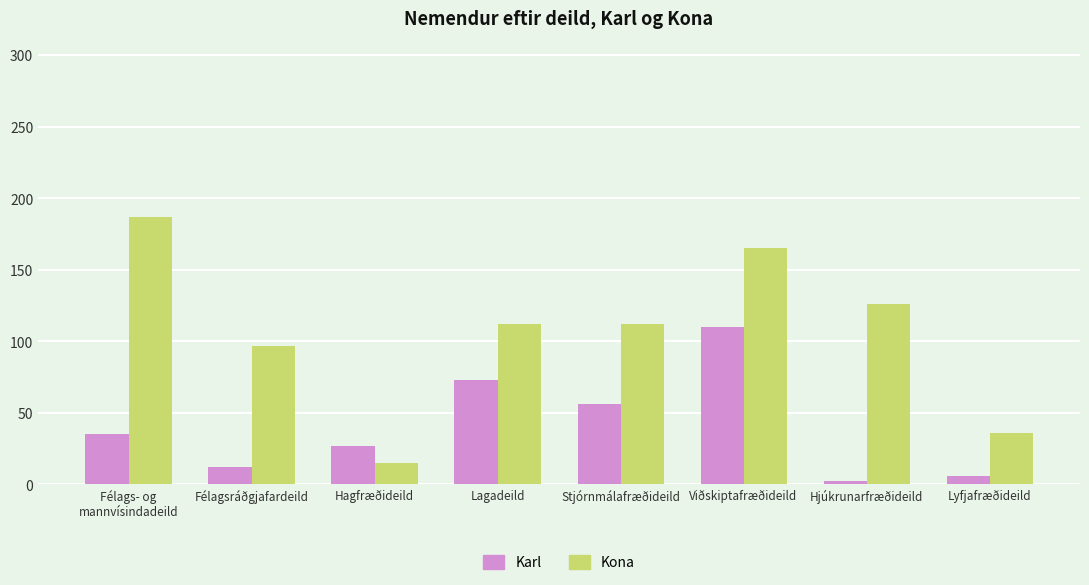

At which label does Karl reach its minimum?

Hjúkrunarfræðideild